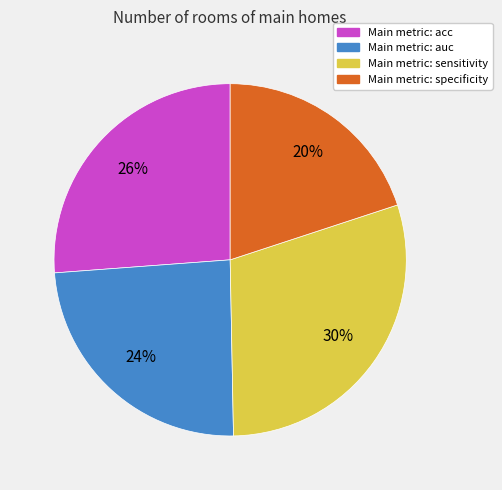

To the nearest percent, what is the difference between the largest and smallest slice percentages?

10%